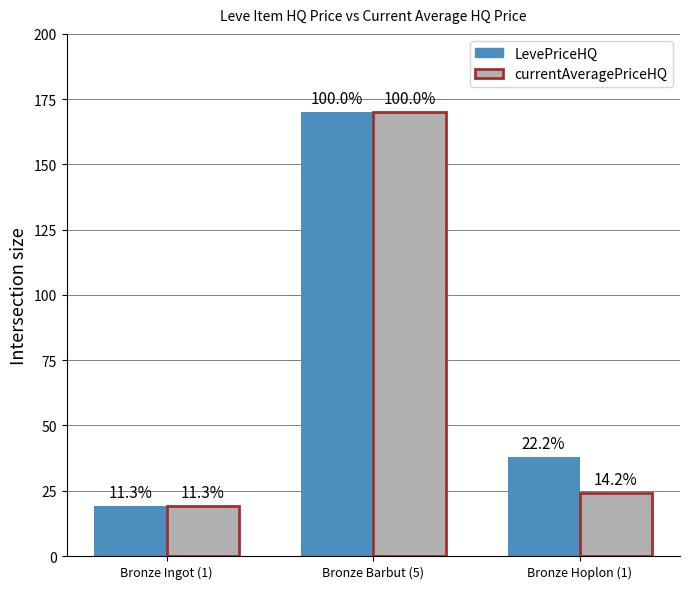

What is the difference between the maximum and minimum values in the LevePriceHQ series?

150.8